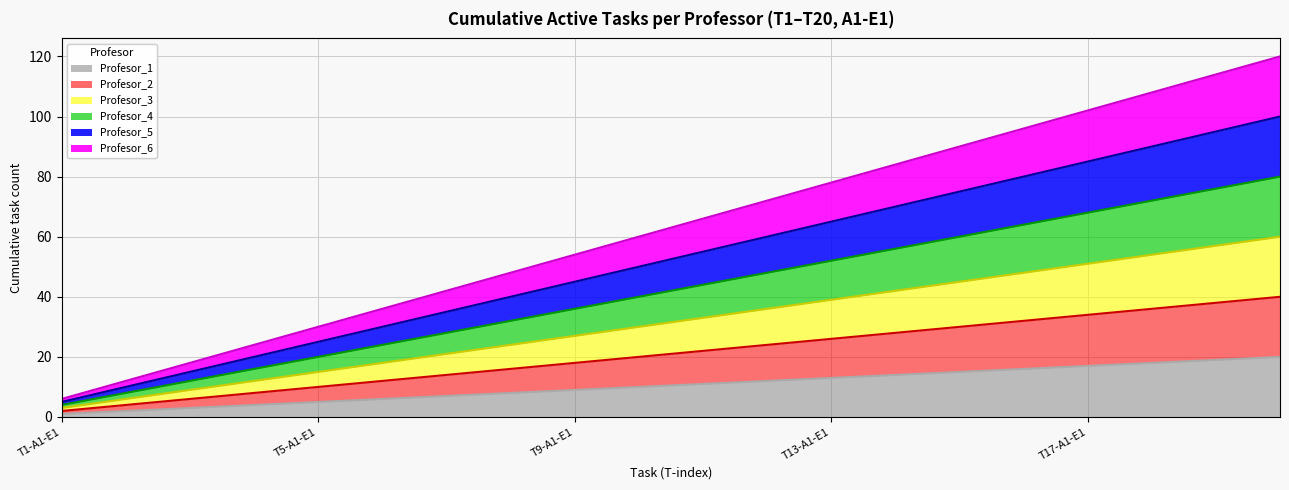

The value of Profesor_1 at T17-A1-E1 is 17. True or false?

True